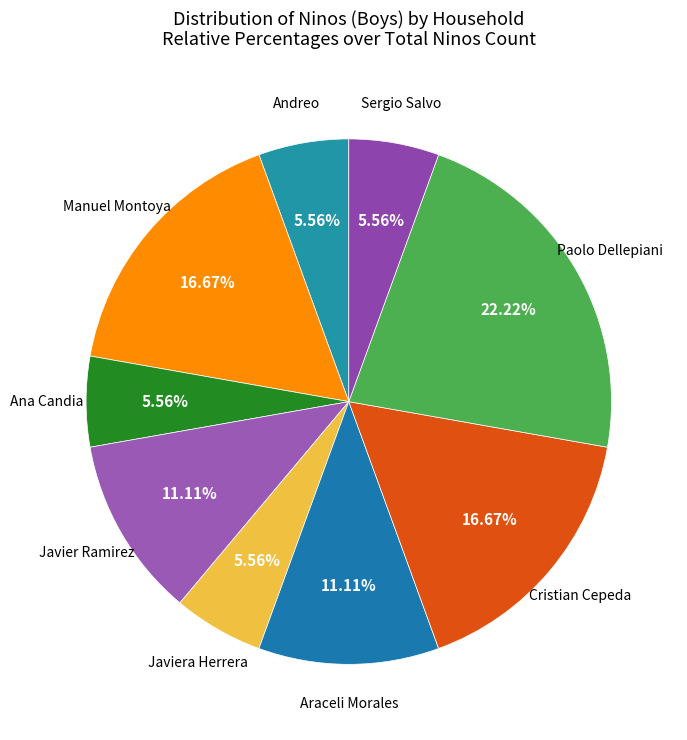

How many segments does this pie chart have?

9